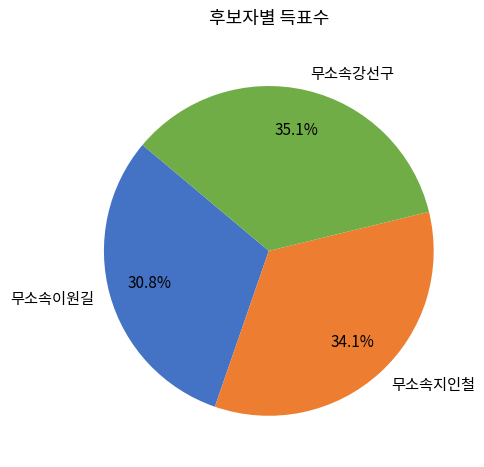

Between 무소속강선구 and 무소속이원길, which is larger?

무소속강선구